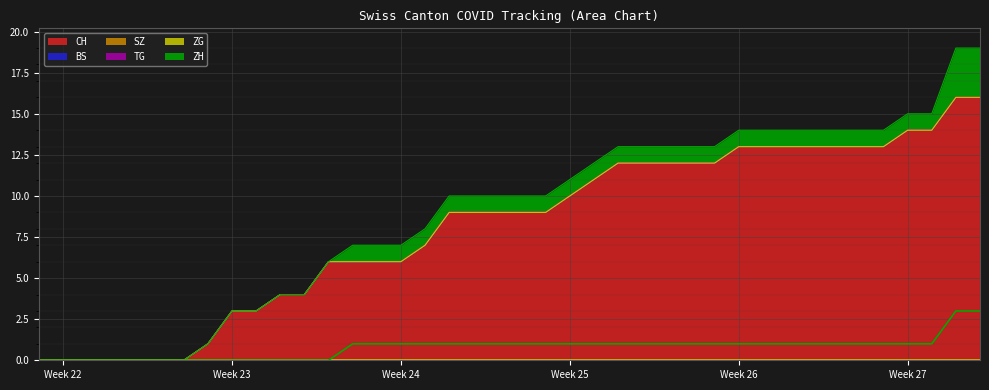

What position from the right is 2020-06-28?

12